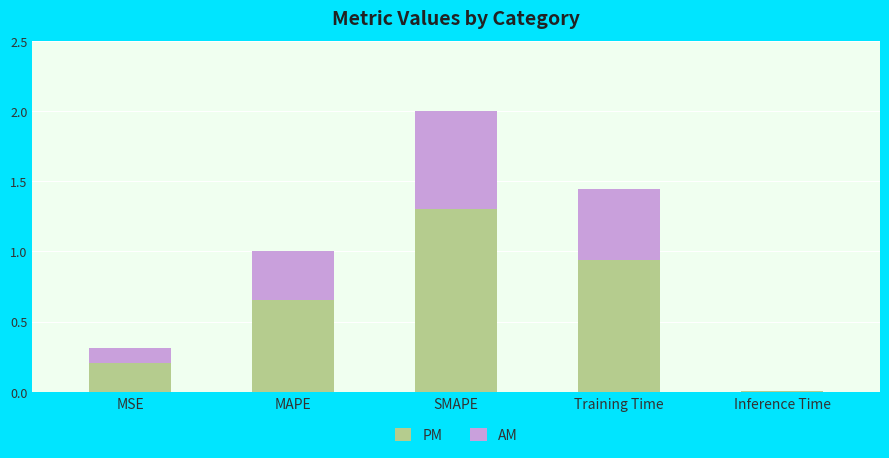

The PM series shows 0.2 at MSE. True or false?

True